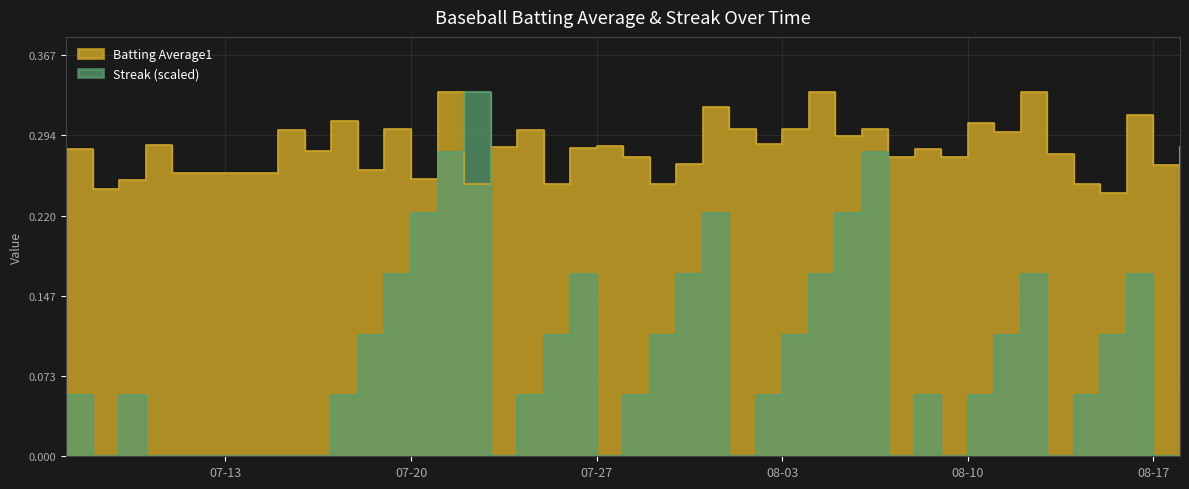

What is the difference between the second highest and second lowest values in the Streak series?

0.3